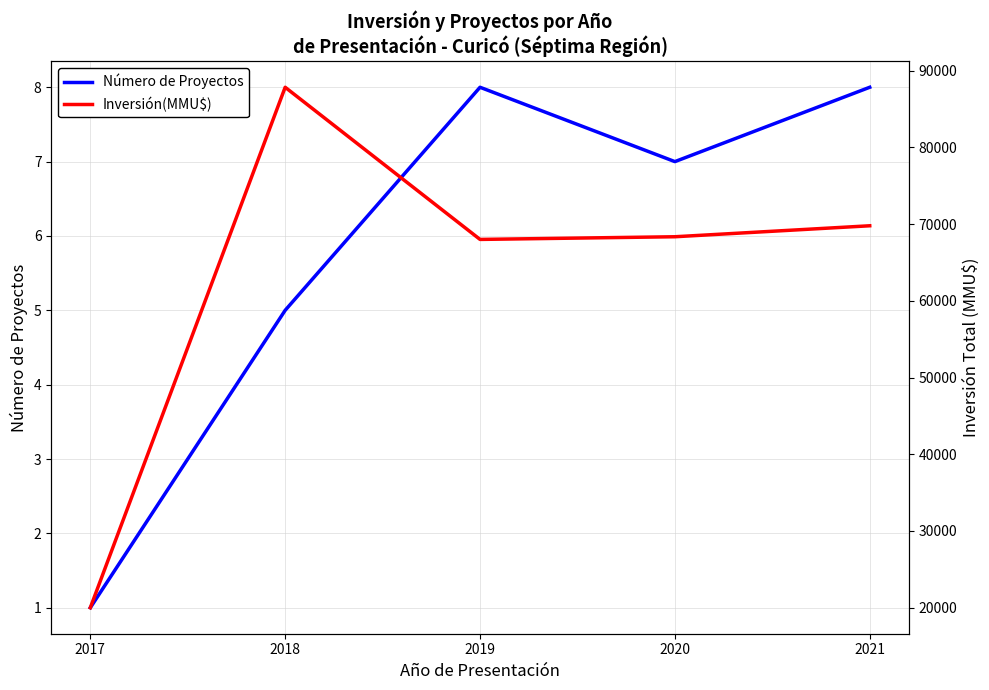

True or false: Inversión(MMU$) and Número de Proyectos cross at least once.

False